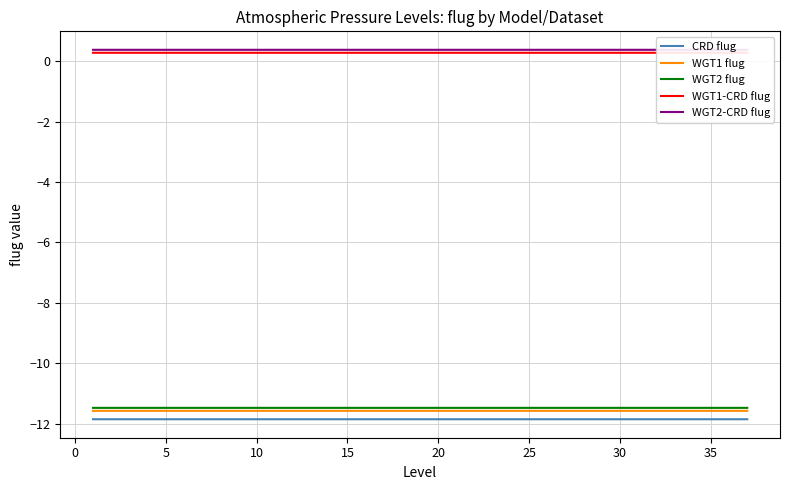

Reading left to right, transcribe all the data shown in this chart.

CRD flug: -11.9	-11.9	-11.9	-11.9	-11.9	-11.9	-11.9	-11.9	-11.9	-11.9	-11.9	-11.9	-11.9	-11.9	-11.9	-11.9	-11.9	-11.9	-11.9	-11.9	-11.9	-11.9	-11.9	-11.9	-11.9	-11.9	-11.9	-11.9	-11.9	-11.9	-11.9	-11.9	-11.9	-11.9	-11.9	-11.9	-11.9
WGT1 flug: -11.6	-11.6	-11.6	-11.6	-11.6	-11.6	-11.6	-11.6	-11.6	-11.6	-11.6	-11.6	-11.6	-11.6	-11.6	-11.6	-11.6	-11.6	-11.6	-11.6	-11.6	-11.6	-11.6	-11.6	-11.6	-11.6	-11.6	-11.6	-11.6	-11.6	-11.6	-11.6	-11.6	-11.6	-11.6	-11.6	-11.6
WGT2 flug: -11.5	-11.5	-11.5	-11.5	-11.5	-11.5	-11.5	-11.5	-11.5	-11.5	-11.5	-11.5	-11.5	-11.5	-11.5	-11.5	-11.5	-11.5	-11.5	-11.5	-11.5	-11.5	-11.5	-11.5	-11.5	-11.5	-11.5	-11.5	-11.5	-11.5	-11.5	-11.5	-11.5	-11.5	-11.5	-11.5	-11.5
WGT1-CRD flug: 0.3	0.3	0.3	0.3	0.3	0.3	0.3	0.3	0.3	0.3	0.3	0.3	0.3	0.3	0.3	0.3	0.3	0.3	0.3	0.3	0.3	0.3	0.3	0.3	0.3	0.3	0.3	0.3	0.3	0.3	0.3	0.3	0.3	0.3	0.3	0.3	0.3
WGT2-CRD flug: 0.4	0.4	0.4	0.4	0.4	0.4	0.4	0.4	0.4	0.4	0.4	0.4	0.4	0.4	0.4	0.4	0.4	0.4	0.4	0.4	0.4	0.4	0.4	0.4	0.4	0.4	0.4	0.4	0.4	0.4	0.4	0.4	0.4	0.4	0.4	0.4	0.4